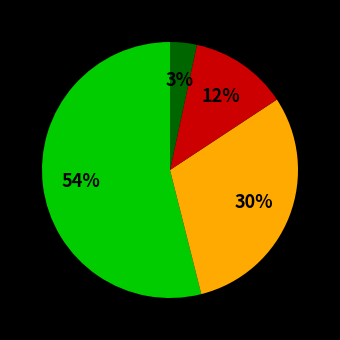

Is there any slice that represents more than half of the pie?

Yes